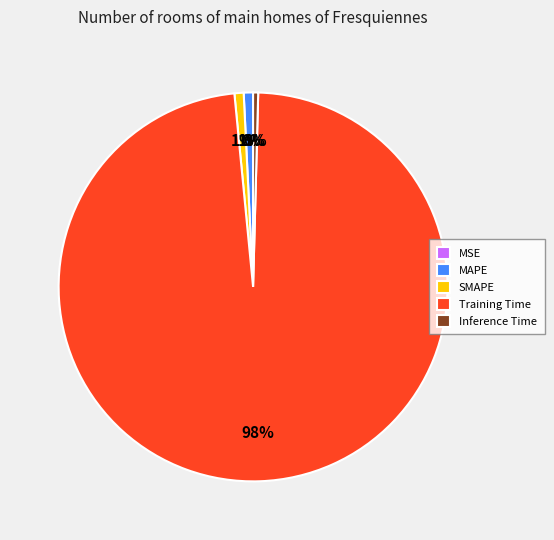

Is Training Time the majority of the pie?

Yes